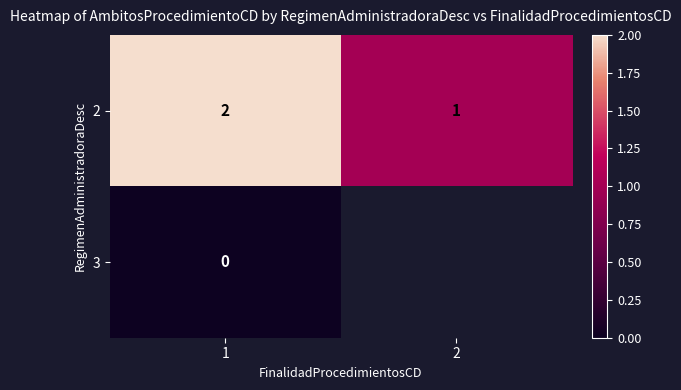

Which has a higher value, 1 or 2?

1